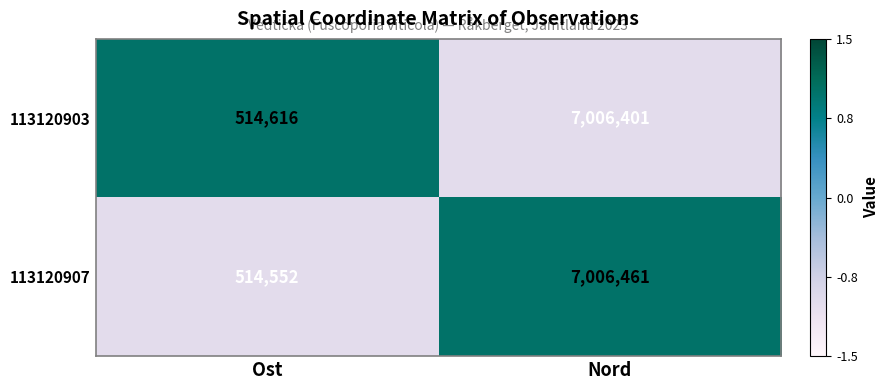

What is the difference between the 113120907 values at Nord and Ost?

6491909